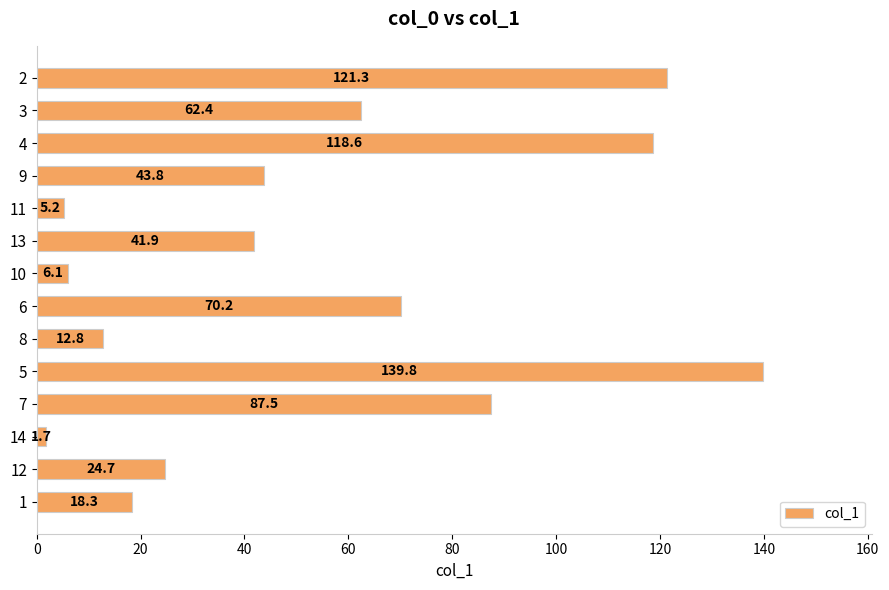

List the labels in order of value, smallest first.

14, 11, 10, 8, 1, 12, 13, 9, 3, 6, 7, 4, 2, 5